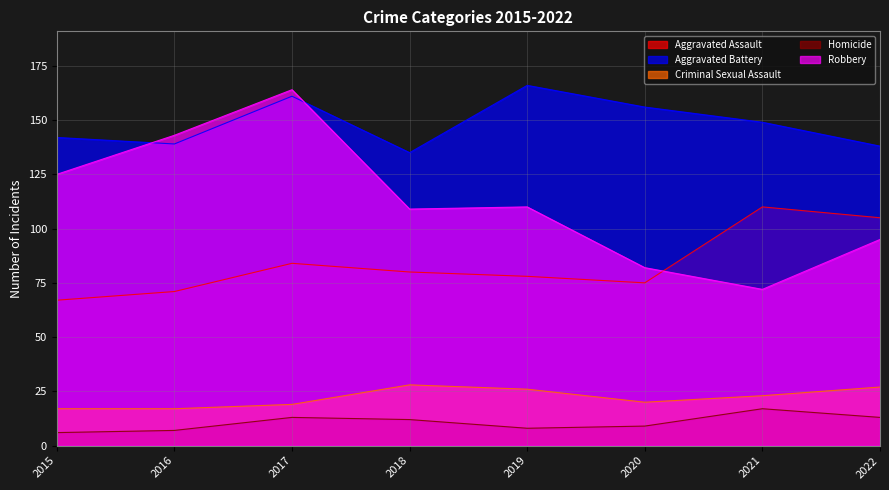

Which has a higher value, 2021 or 2019?

2021